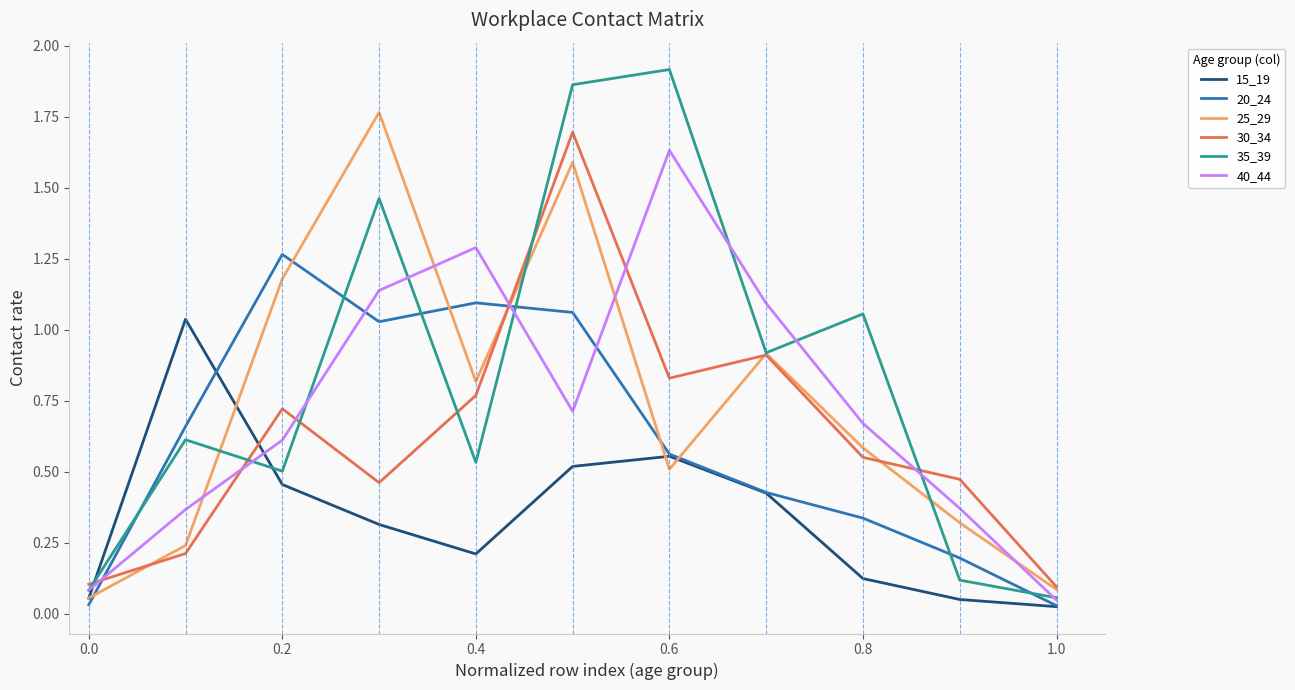

Does the chart display data point markers on the line(s)?

No